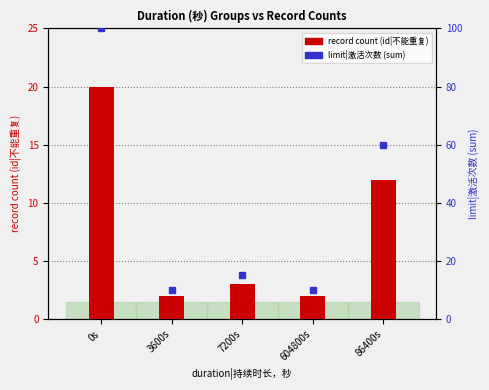

How many bars are there in each group?

2